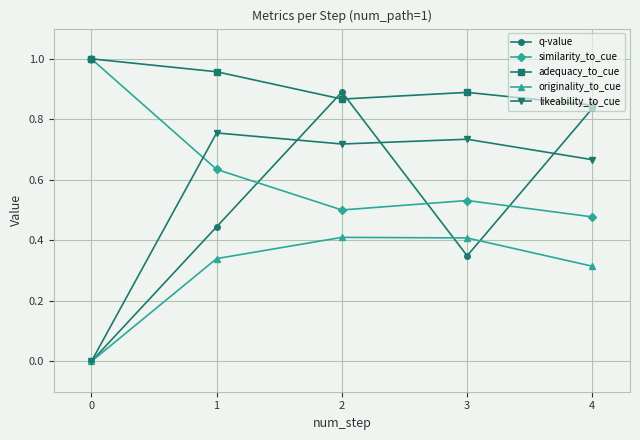

At which category does adequacy_to_cue reach its first local valley?

2